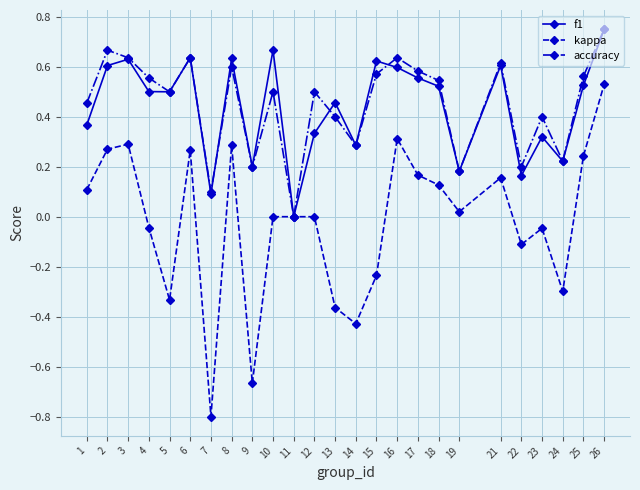

What are all the series names shown in the legend?

f1, kappa, accuracy